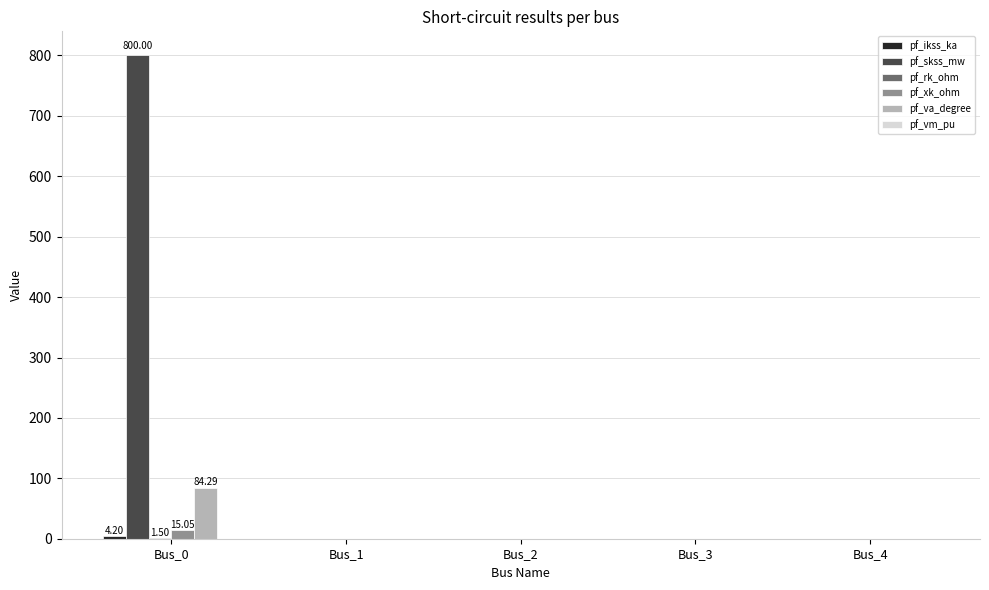

Which series has the largest total across all categories?

pf_skss_mw